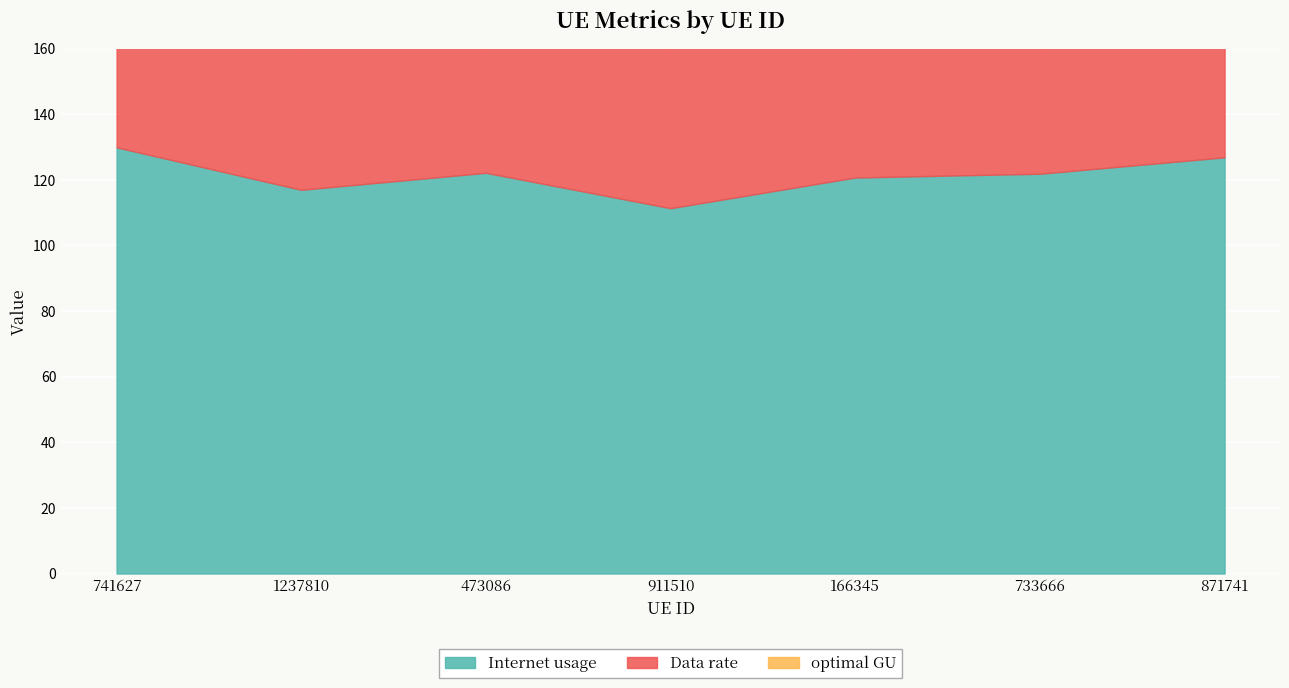

Is it true that optimal GU equals 35.7 at 733666?

False